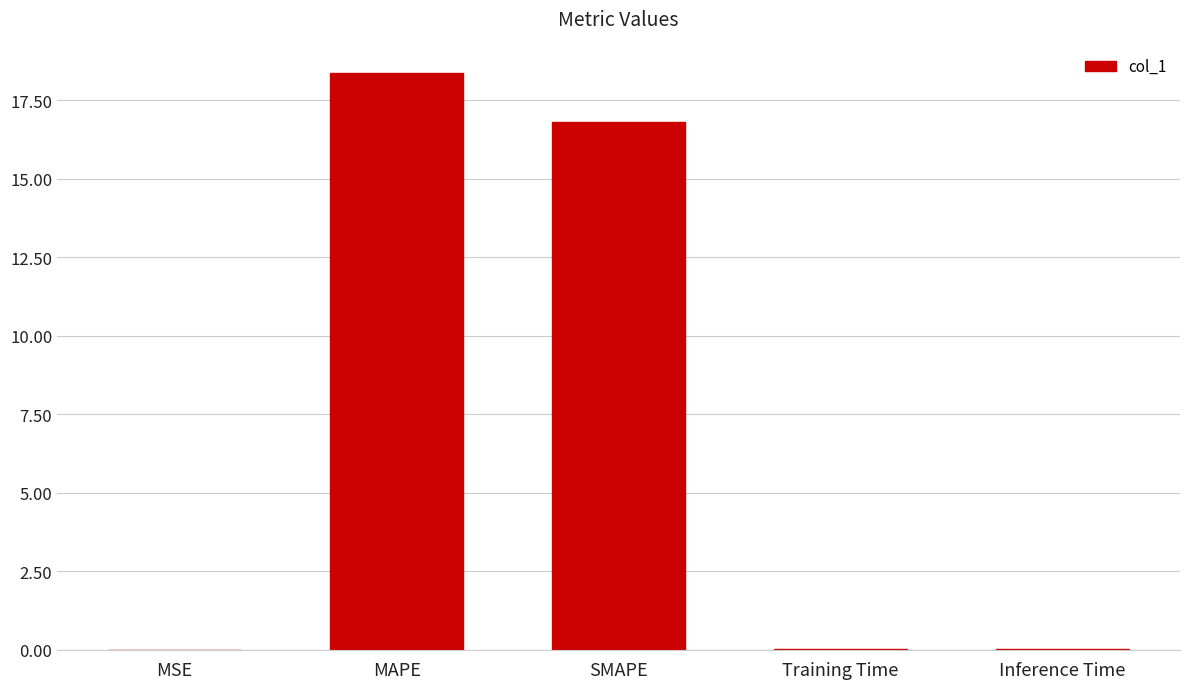

At which label is the value closest to 9?

SMAPE